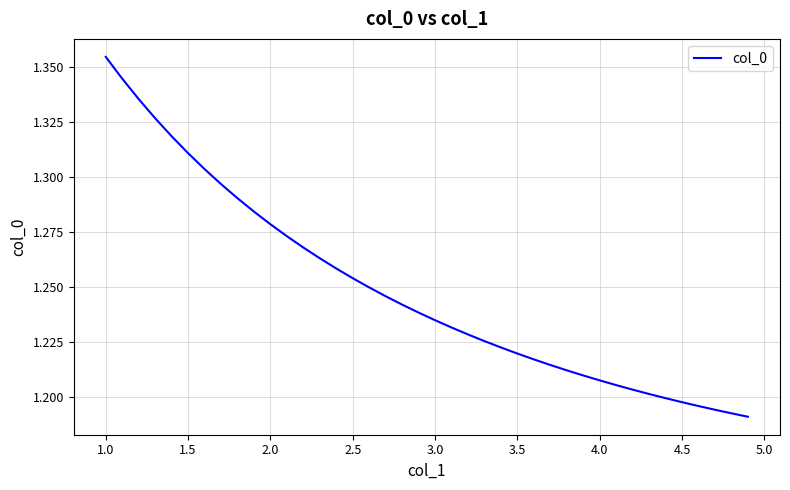

Does the chart display data point markers on the line(s)?

No